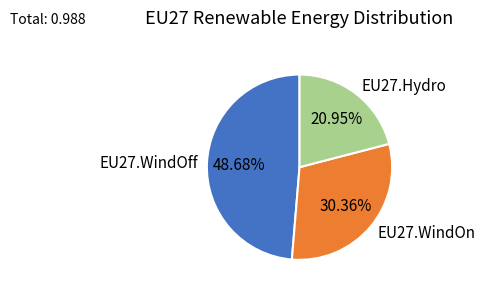

To the nearest percent, what portion does EU27.WindOn represent?

30%